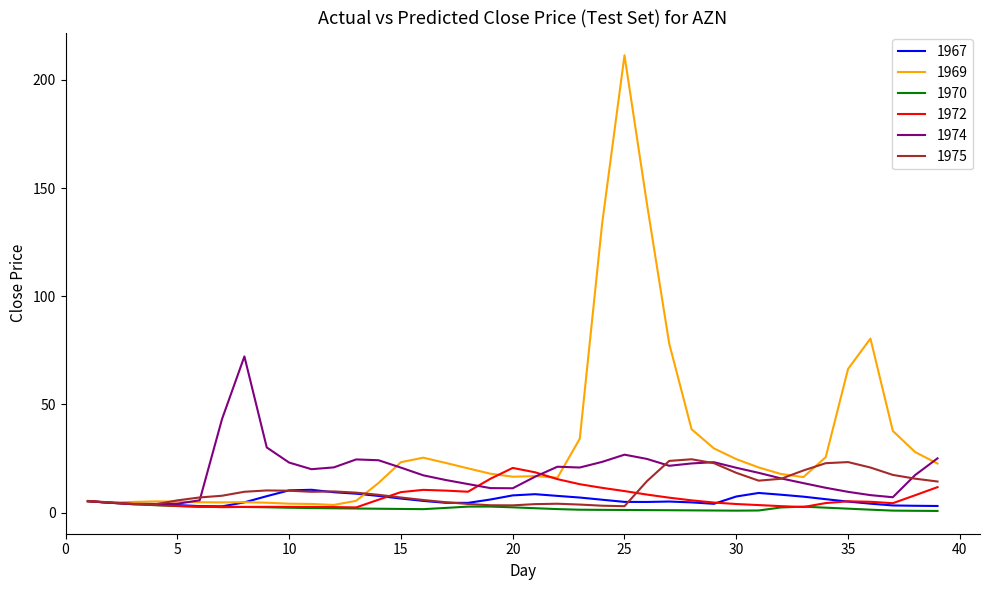

How many lines are shown in the chart?

6